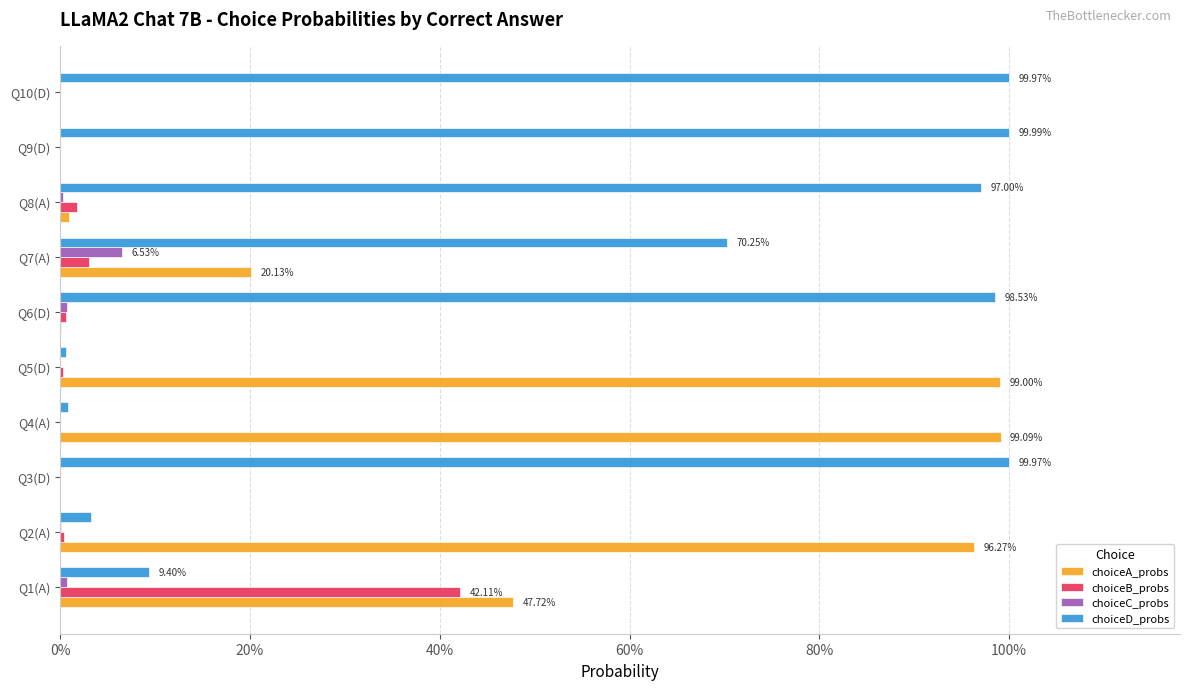

What are all the series names shown in the legend?

choiceA_probs, choiceB_probs, choiceC_probs, choiceD_probs